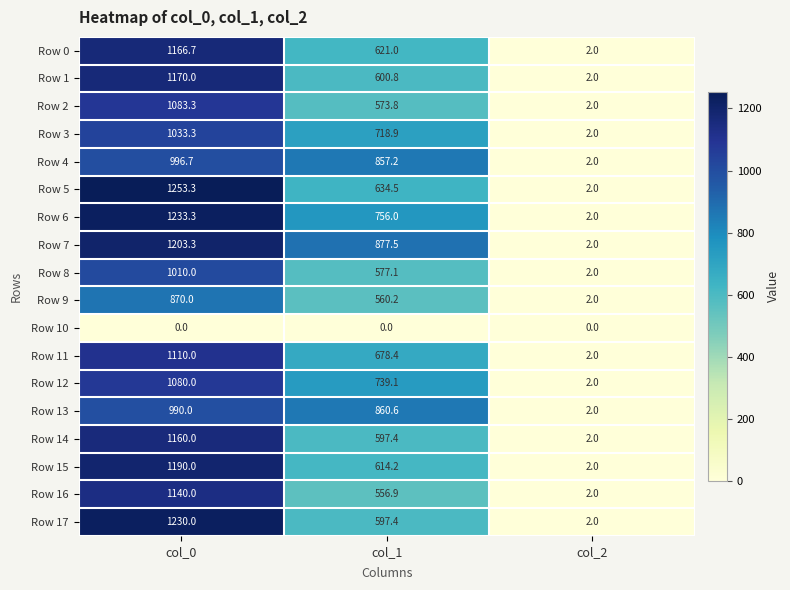

List the labels in order of Row 15 value, smallest first.

col_2, col_1, col_0